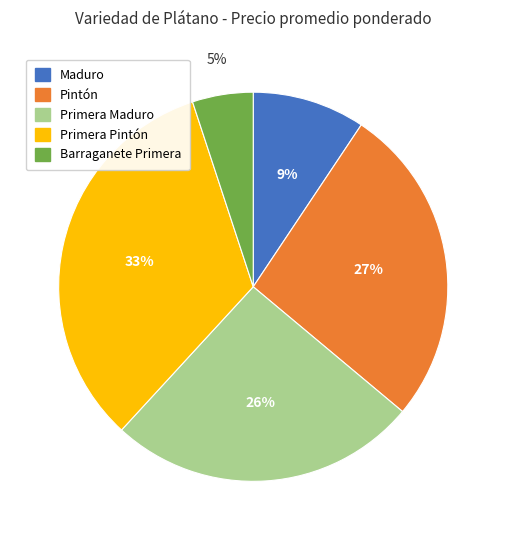

Does any single category account for the majority?

No